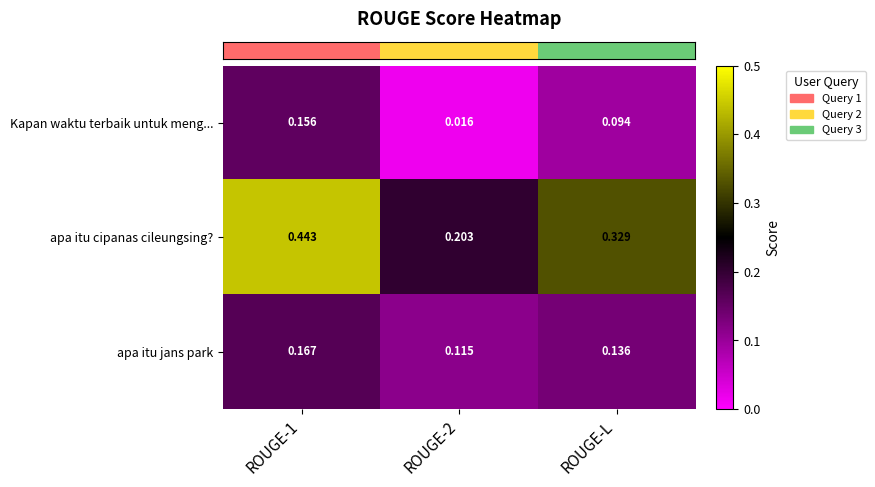

Rank the series by their average value, from highest to lowest.

apa itu cipanas cileungsing?, apa itu jans park, Kapan waktu terbaik untuk meng...